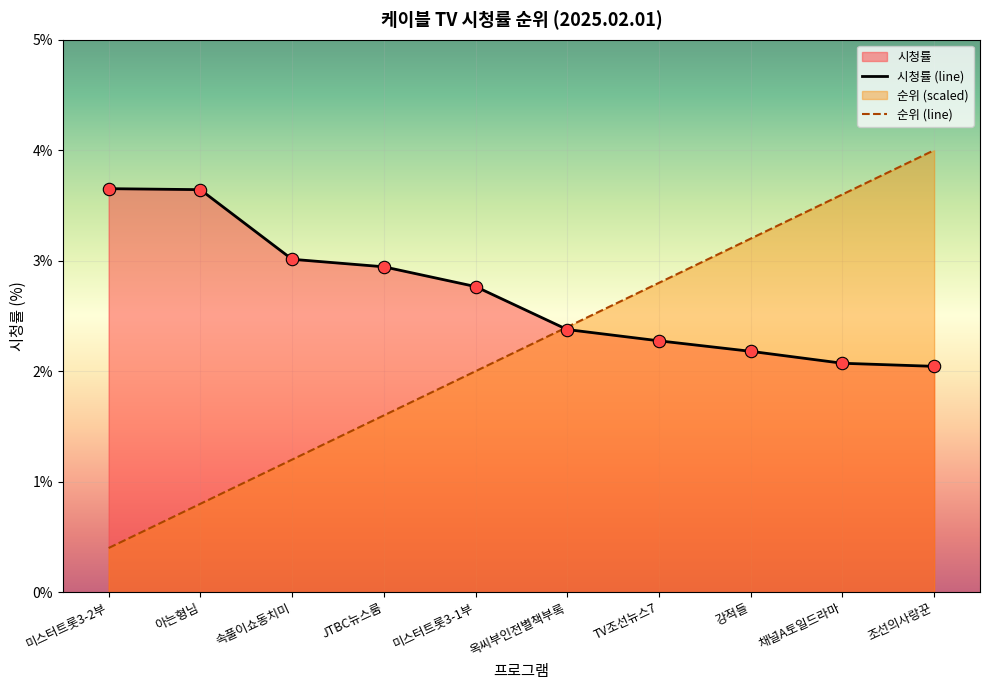

Is the value of 시청률 at 미스터트롯3-1부 greater than the value of 순위 at 옥씨부인전별책부록?

Yes